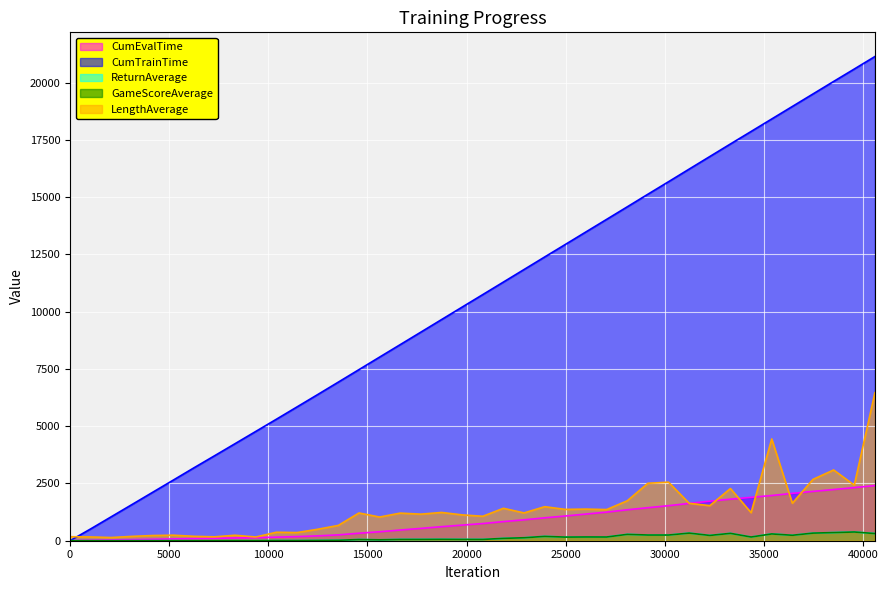

What is the difference between the highest and lowest values at 33311?

16998.6